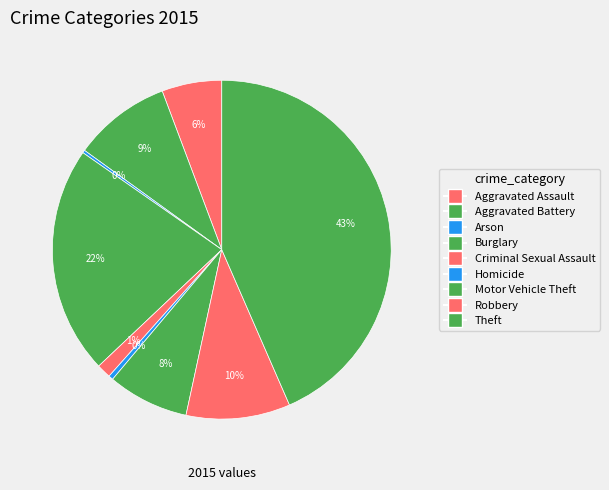

The Aggravated Battery slice represents 9% of the pie. True or false?

True